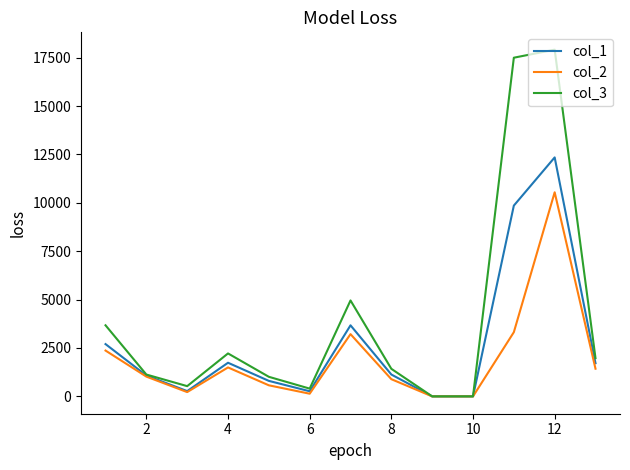

Rank the series by their average value, from highest to lowest.

col_3, col_1, col_2